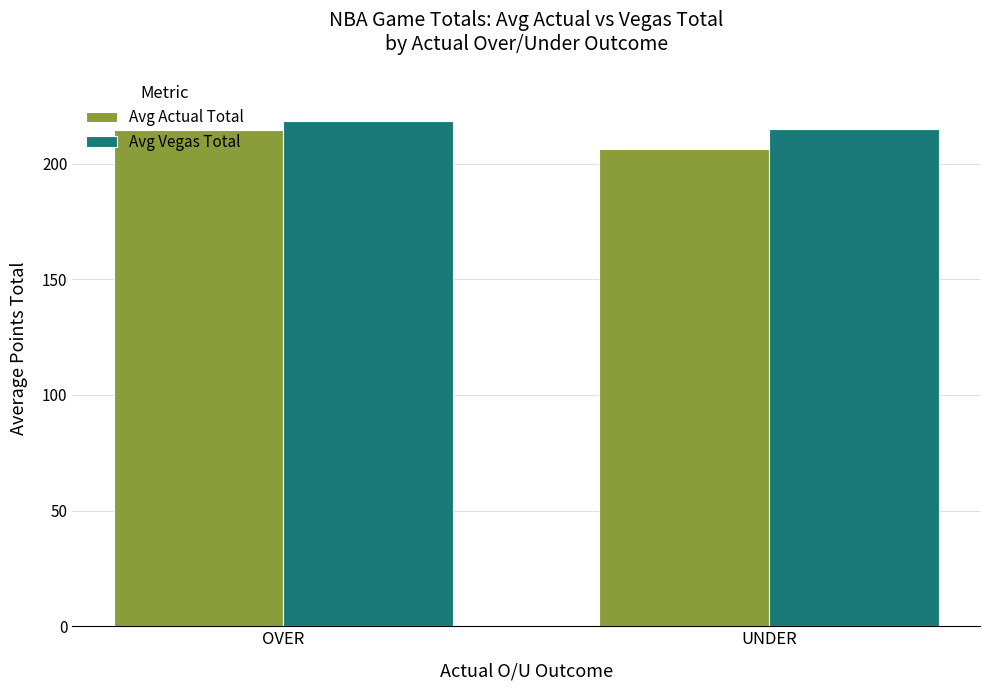

How many data points in Avg Vegas Total are above 218?

1